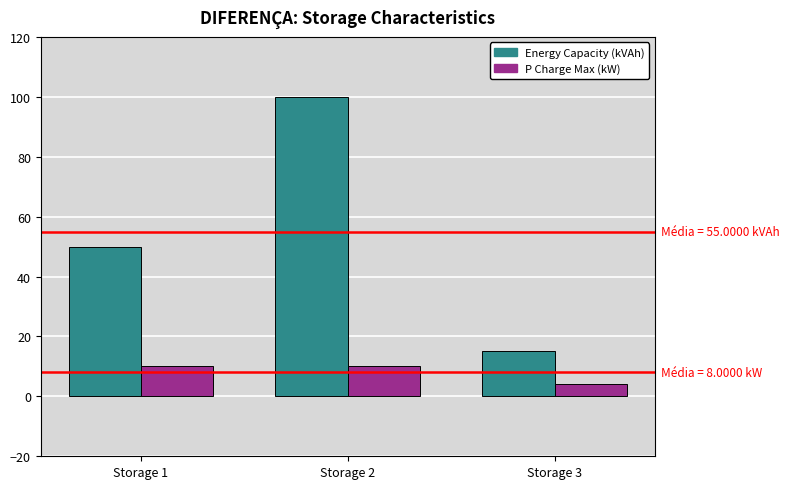

Which label corresponds to the largest value in the chart?

Storage 2